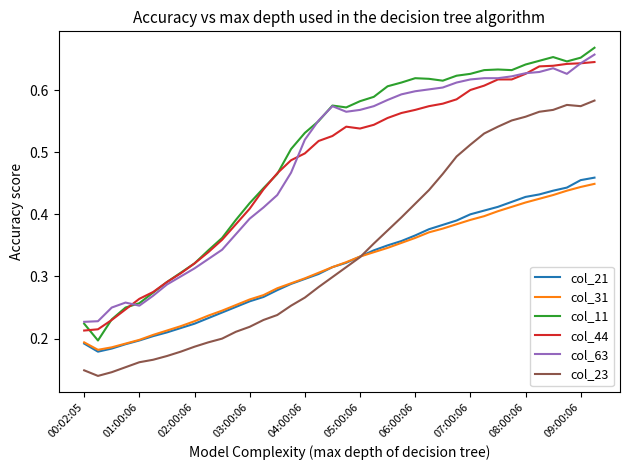

How many col_31 values are between 0 and 1?

38